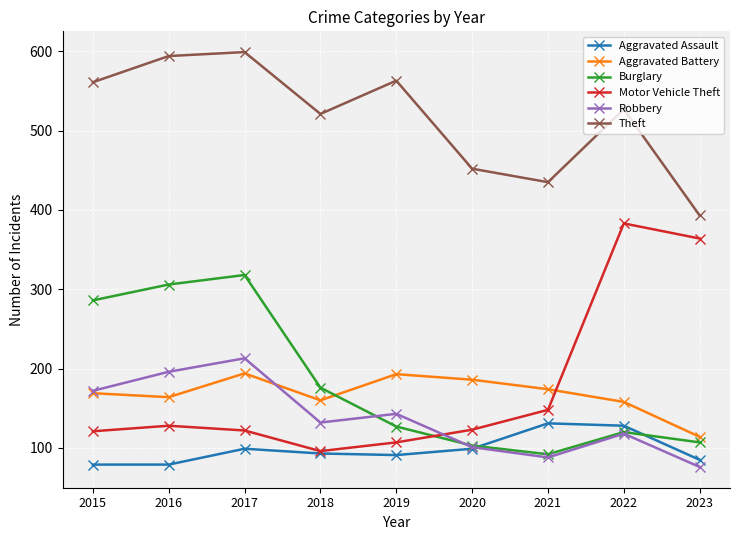

At how many categories does at least one series exceed 535?

4